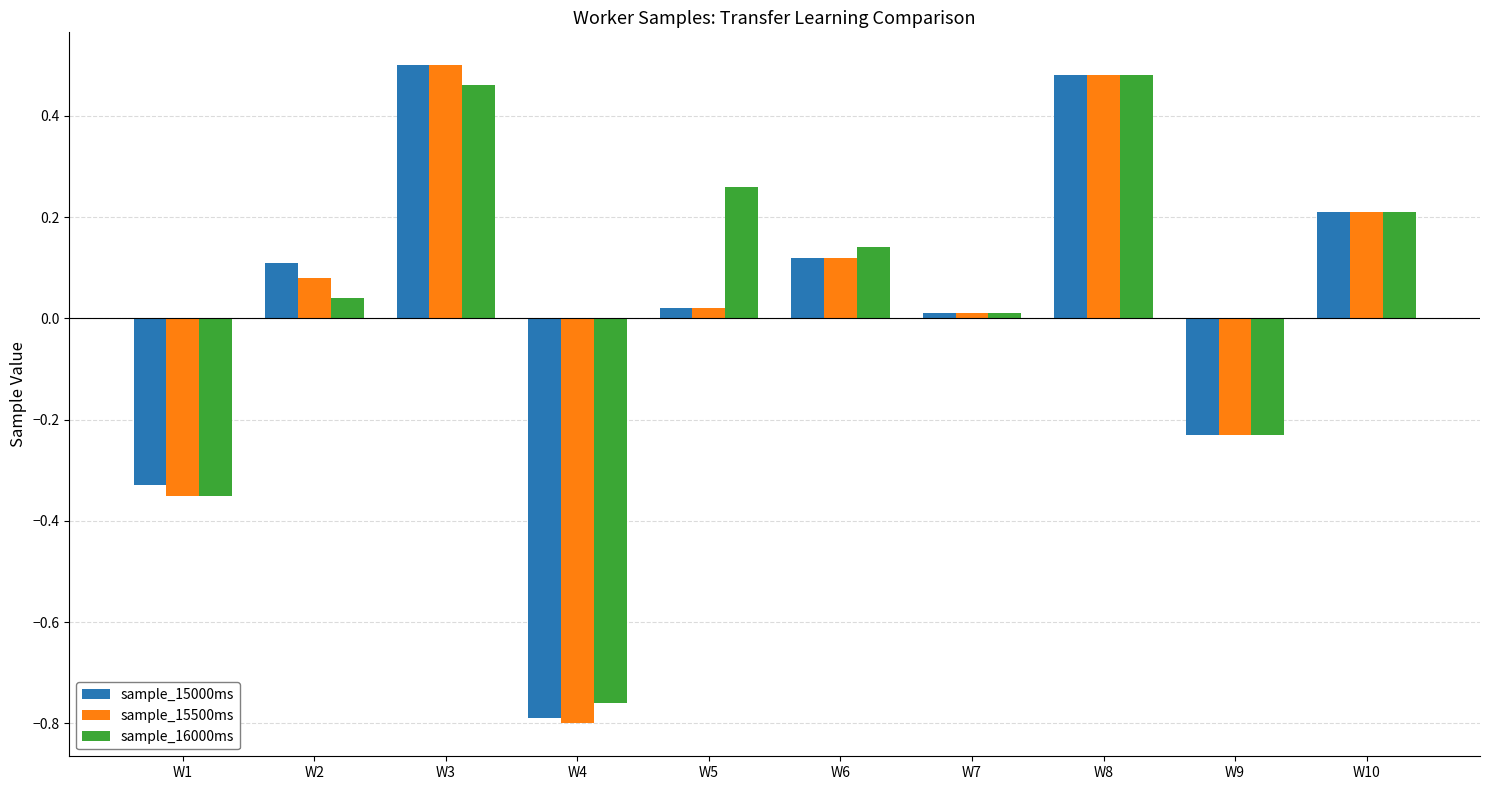

Which category has the lowest value across all series?

W4